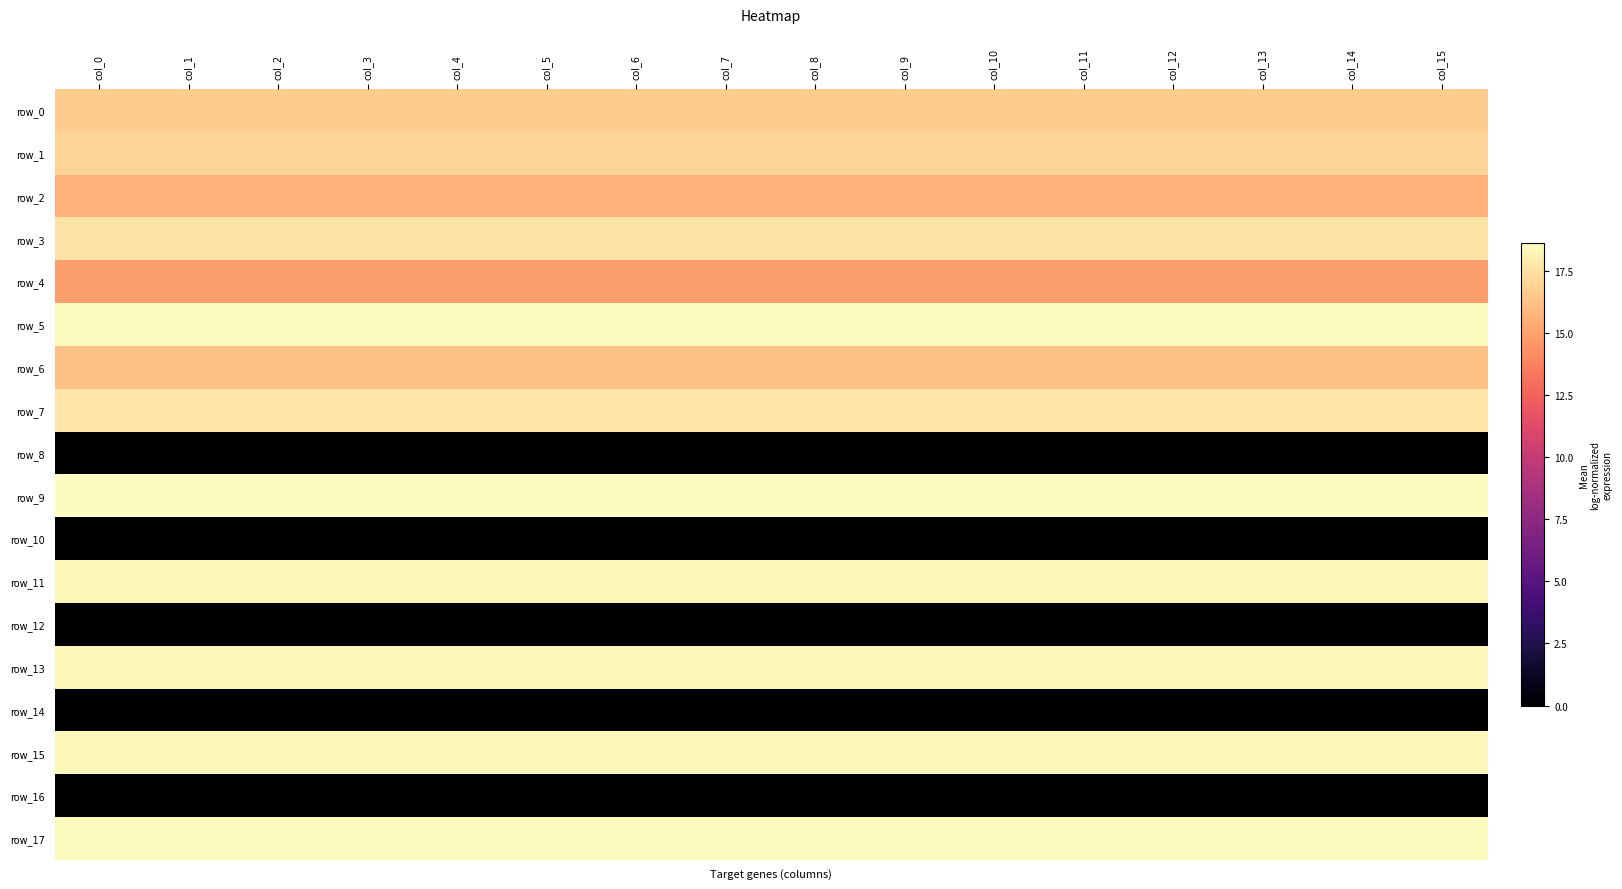

Between col_10 and col_1, which is larger?

col_10